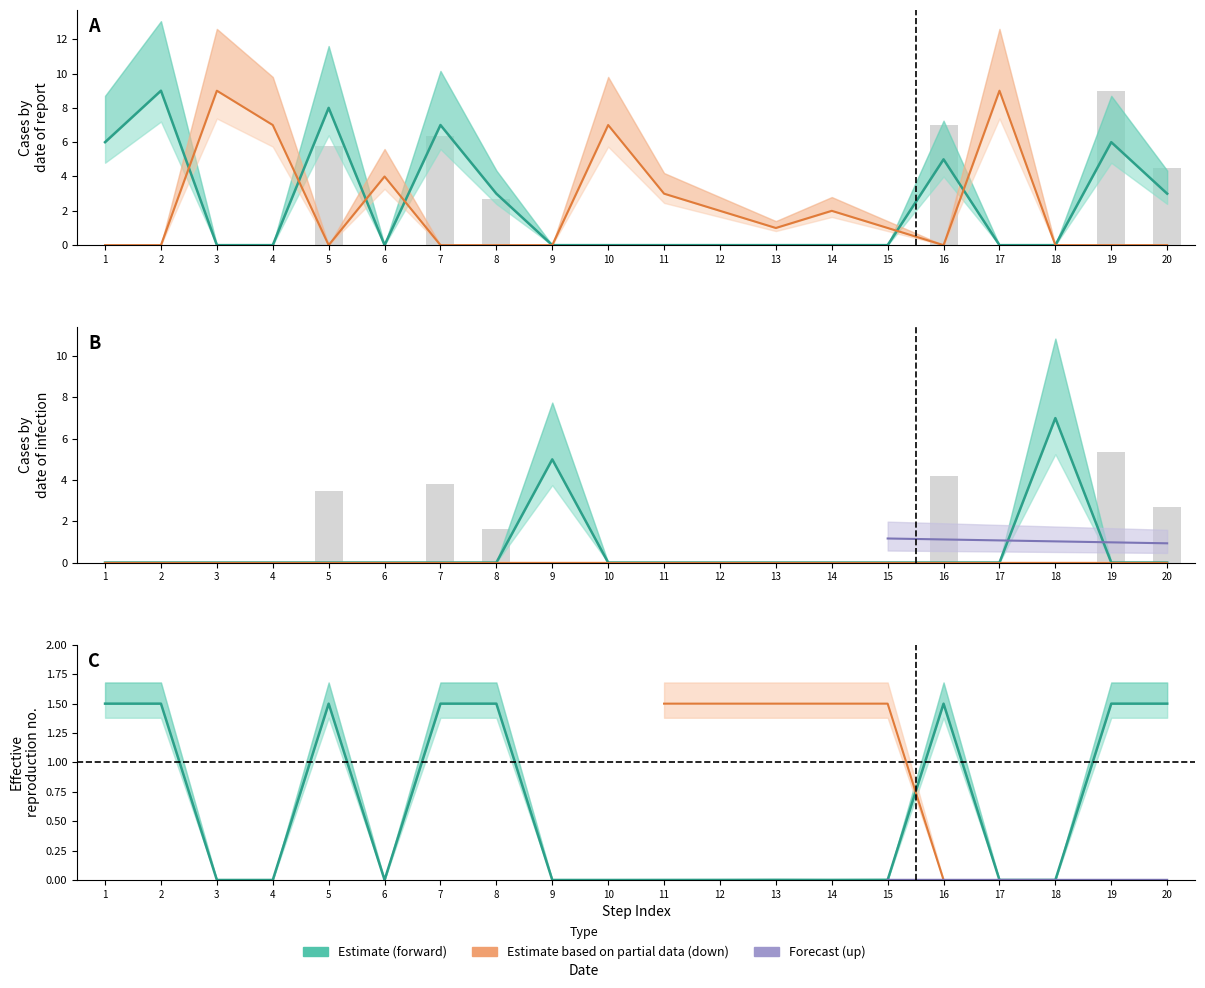

What is the difference between the forward values at 7 and 20?

4.0